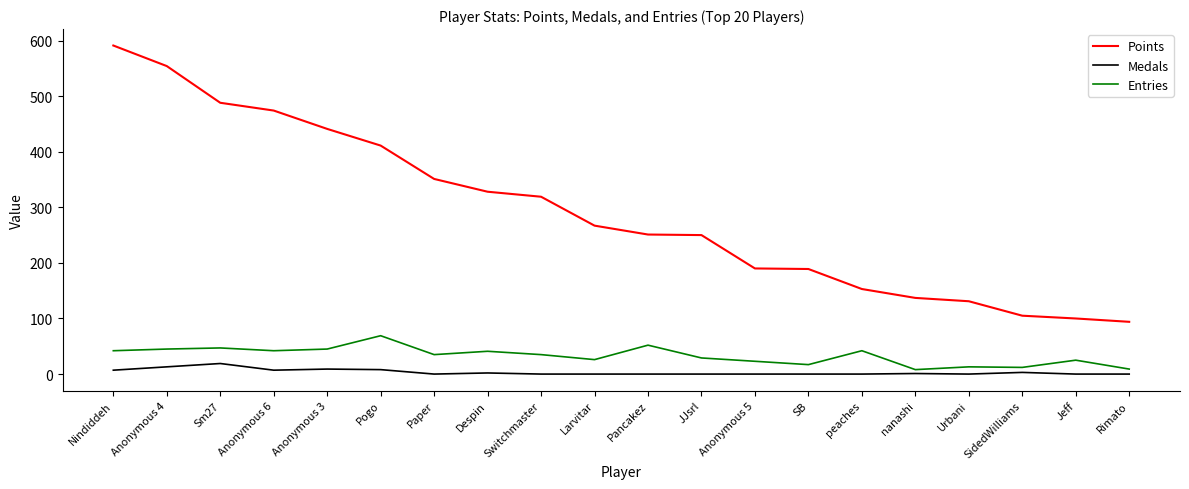

True or false: Points and Entries cross at least once.

False